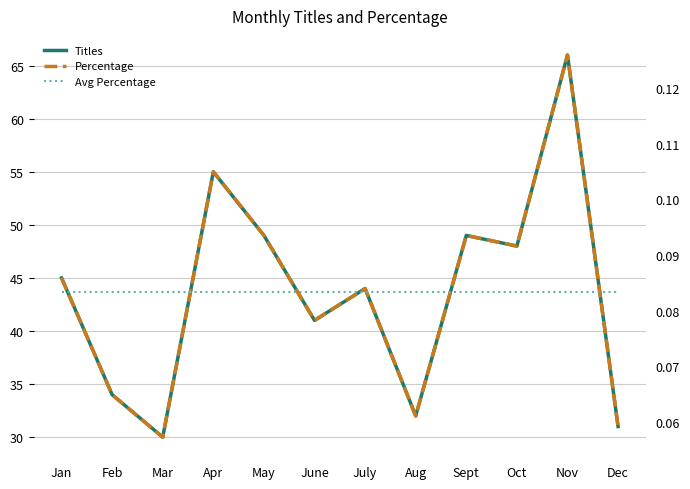

Which series changed the most between Apr and July?

Titles